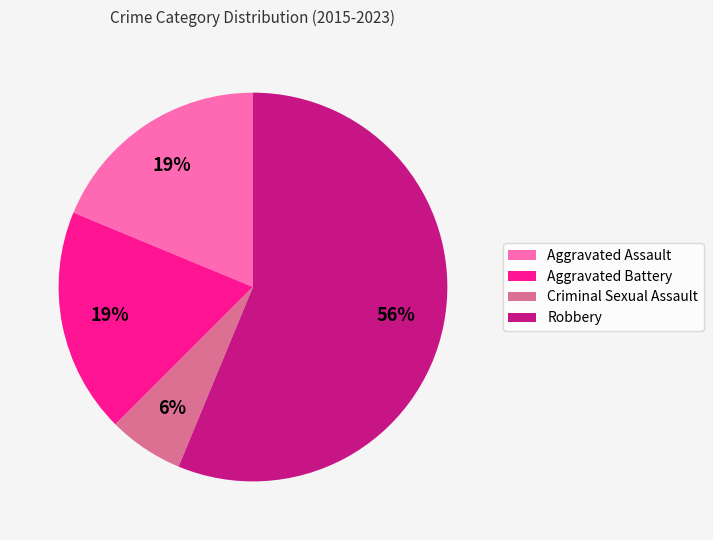

Which has a higher value, Aggravated Battery or Robbery?

Robbery